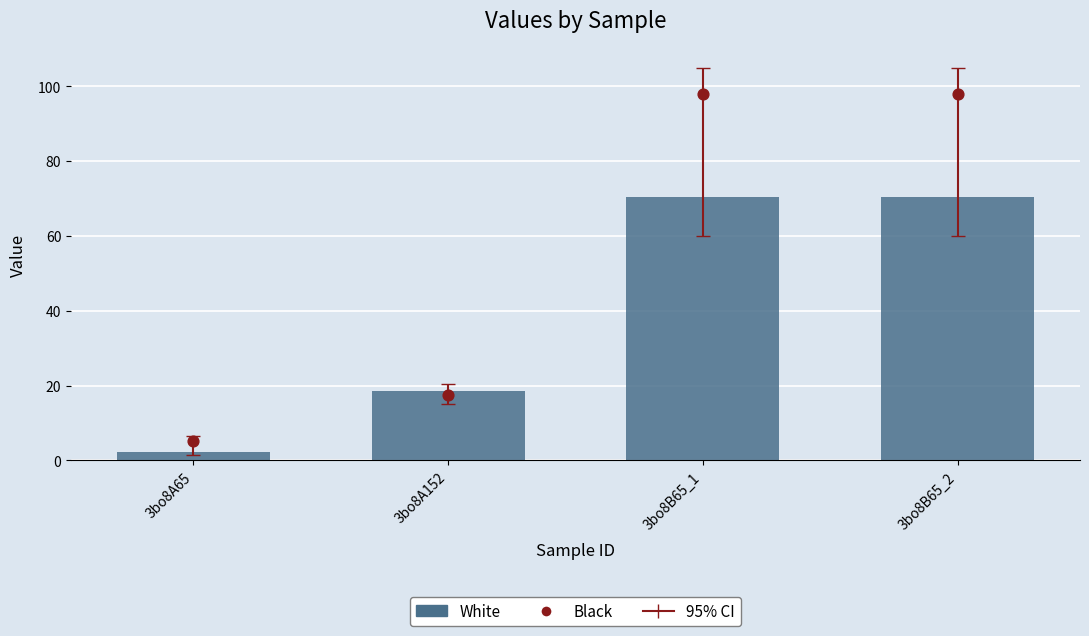

What is the total value across all series at 3bo8A152?

36.2